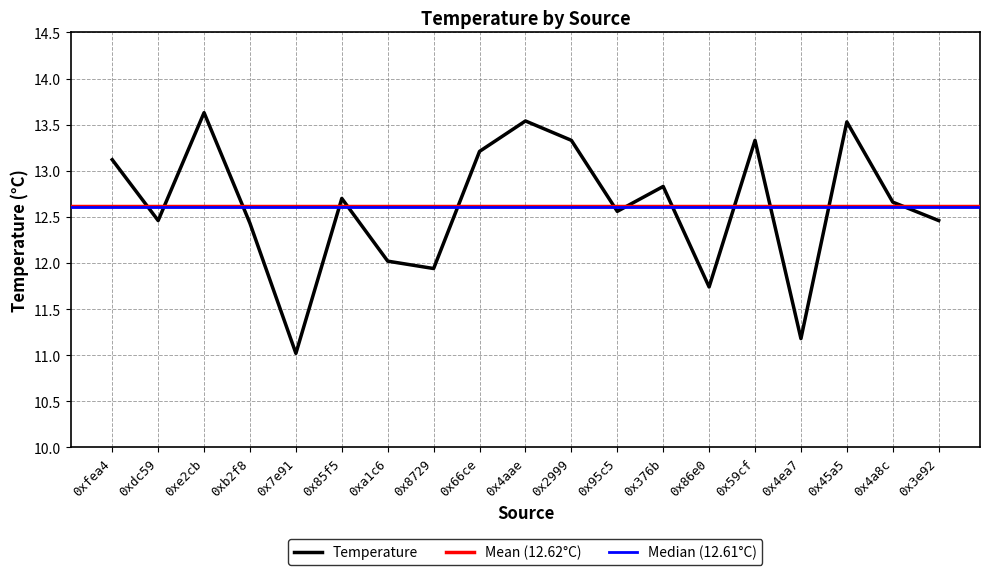

Which has a higher value, 0x376b or 0x3e92?

0x376b